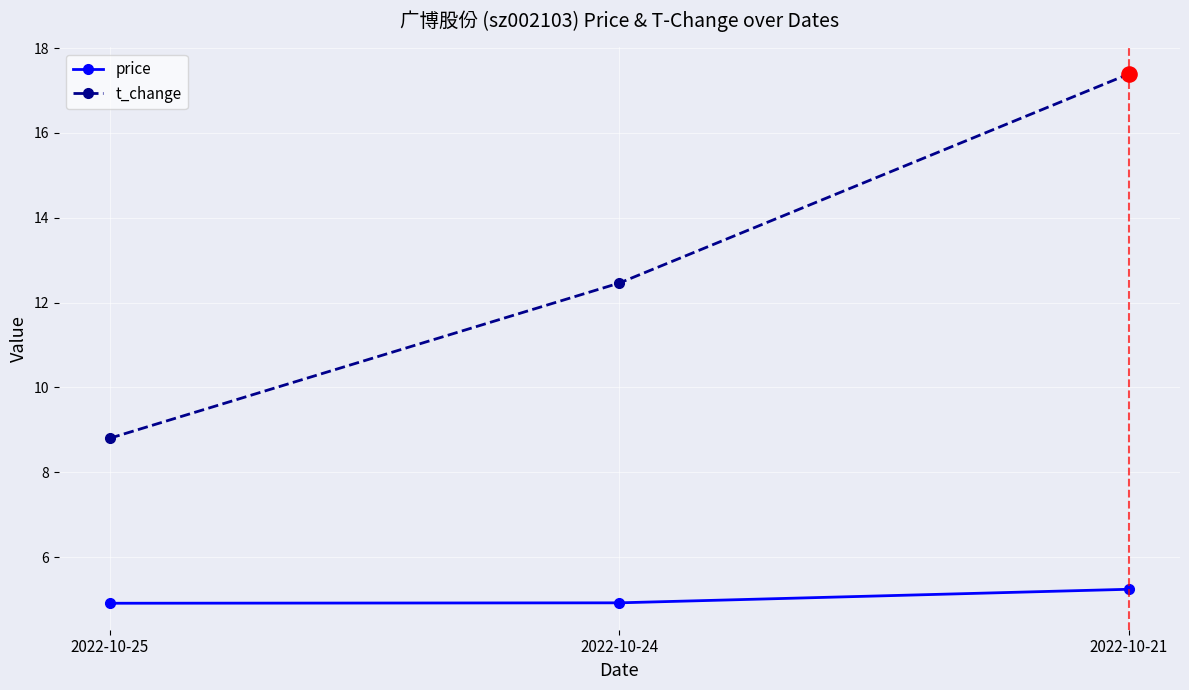

Which series has the widest spread of values?

t_change